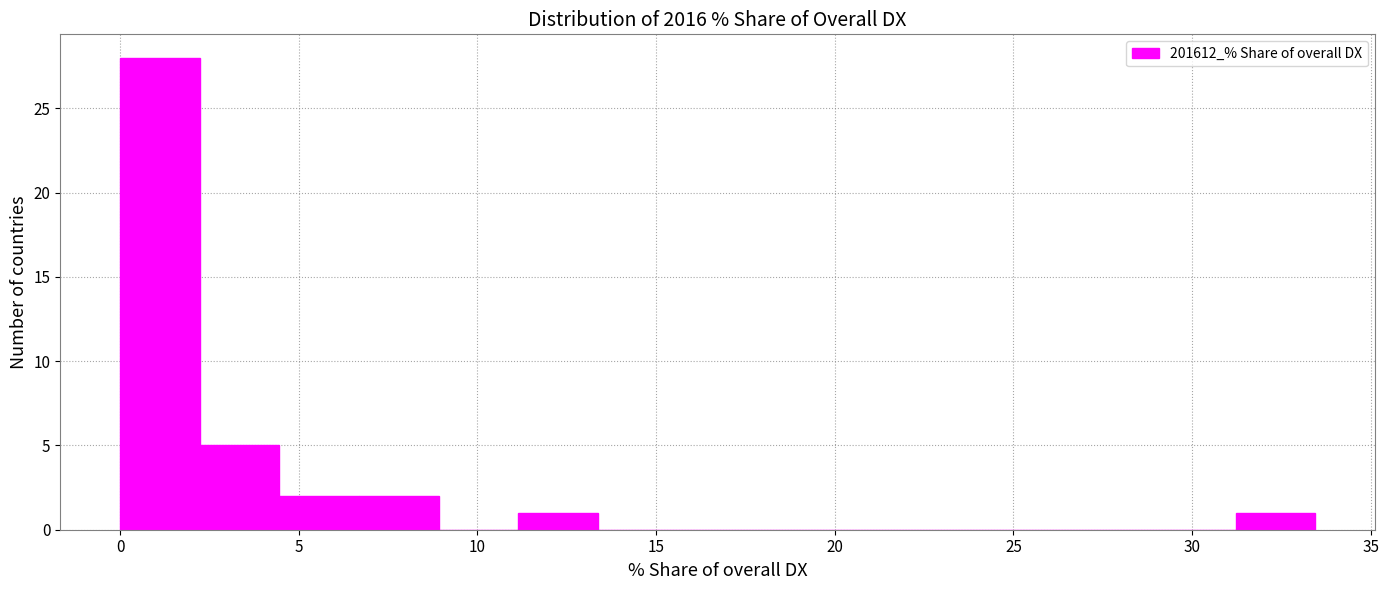

Reading left to right, transcribe this chart: for each bar, give the range it covers on the x-axis and its height. Neither the bar edges nor the heights are printed on the chart, so give them approximately, as read against the axes.

0.0 to 2.0: 28
2.0 to 4.5: 5
4.5 to 6.5: 2
6.5 to 9.0: 2
9.0 to 11.0: 0
11.0 to 13.5: 1
13.5 to 15.5: 0
15.5 to 18.0: 0
18.0 to 20.0: 0
20.0 to 22.5: 0
22.5 to 24.5: 0
24.5 to 27.0: 0
27.0 to 29.0: 0
29.0 to 31.0: 0
31.0 to 33.5: 1